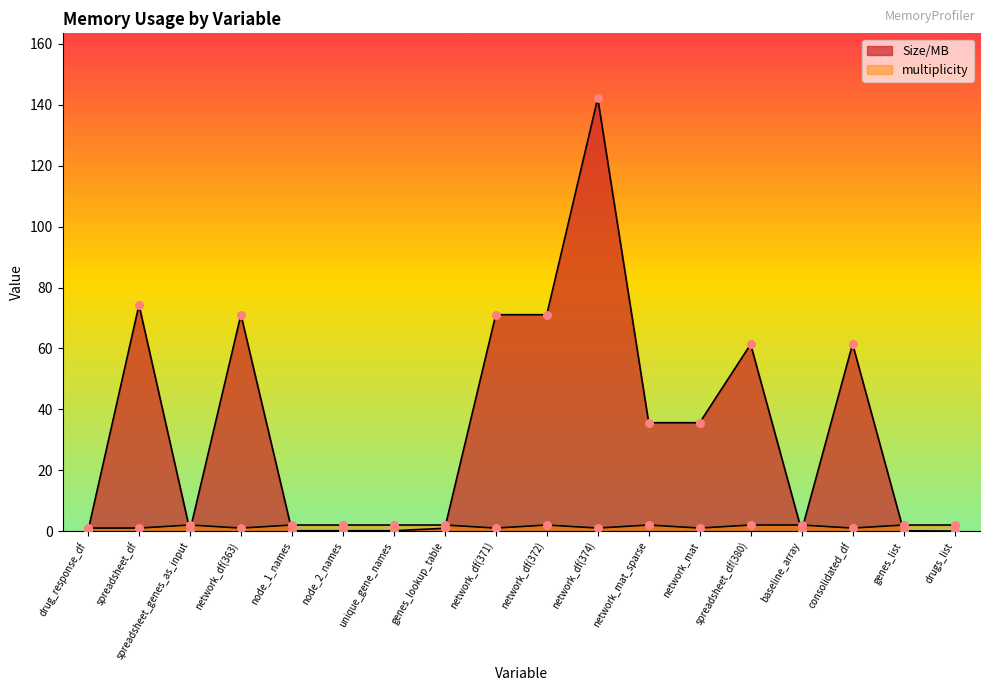

Which series has the widest spread of Y values?

Size/MB